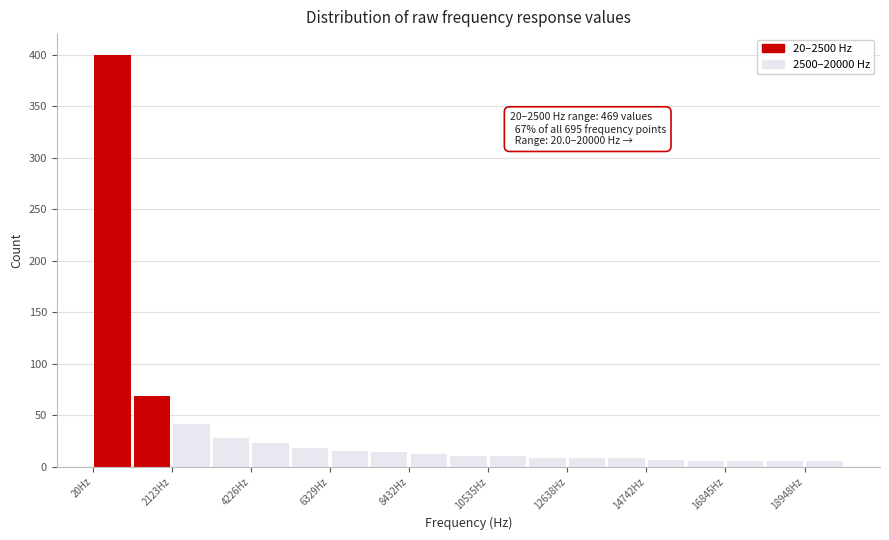

Around what value on the x-axis is the tallest bar? Give the approximate position of its centre, as read against the axis.

500